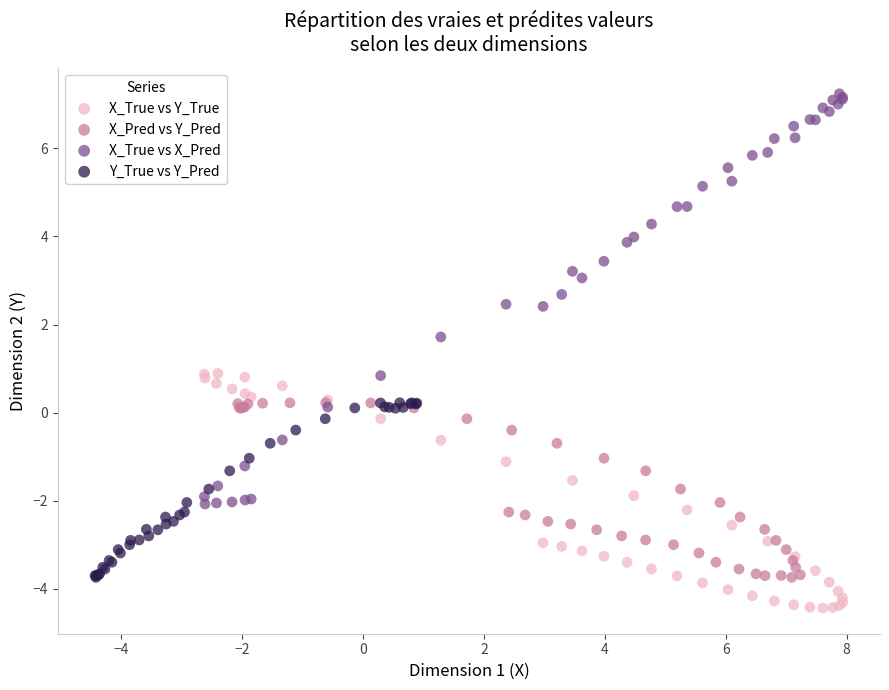

Which series reaches the maximum Y coordinate?

X_True vs X_Pred